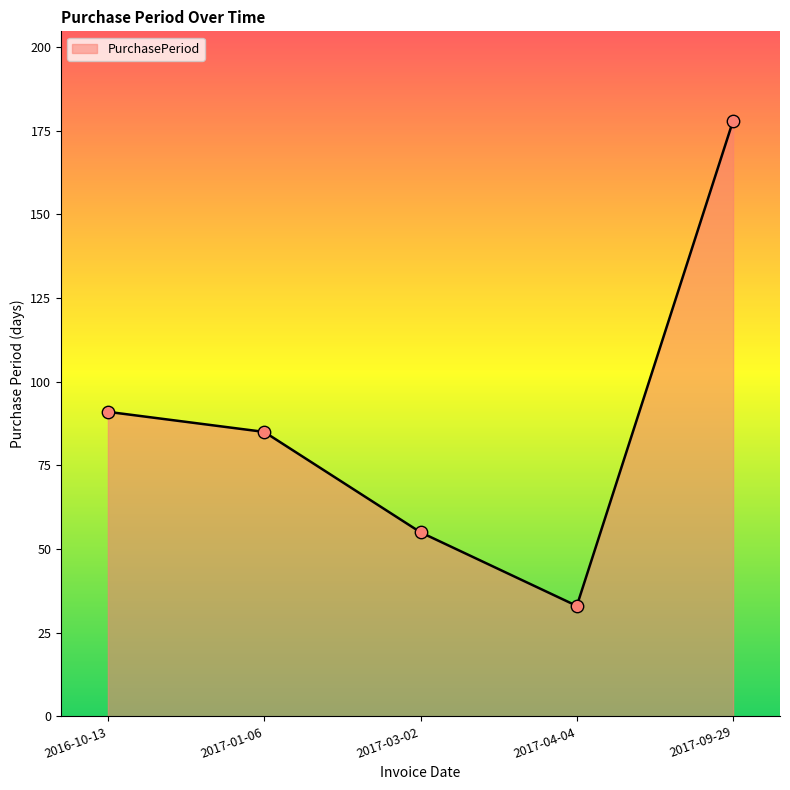

What is the change in value from 2017-01-06 to 2017-09-29?

+93